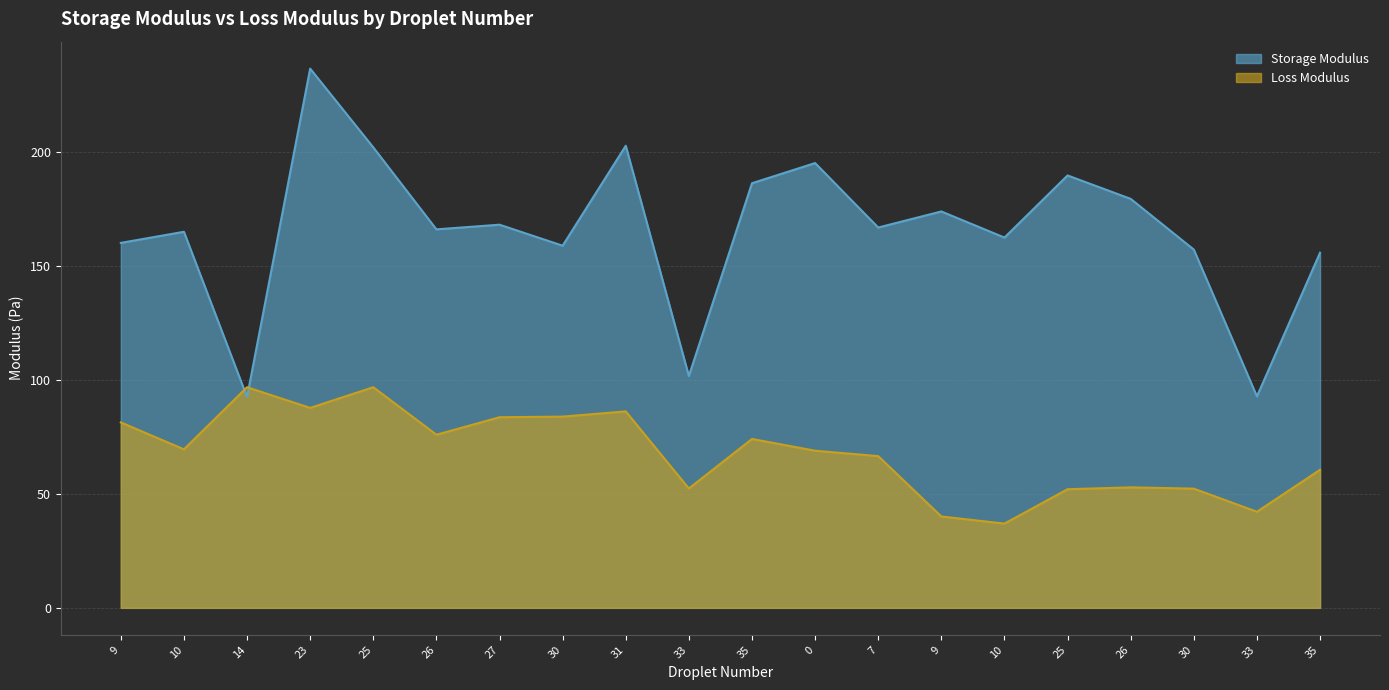

What is the difference between the second highest and second lowest values in the Storage Modulus series?

110.0